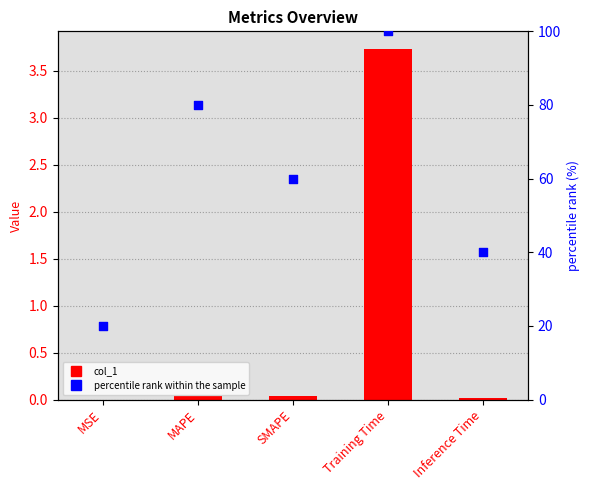

At how many categories does at least one series exceed 51?

3